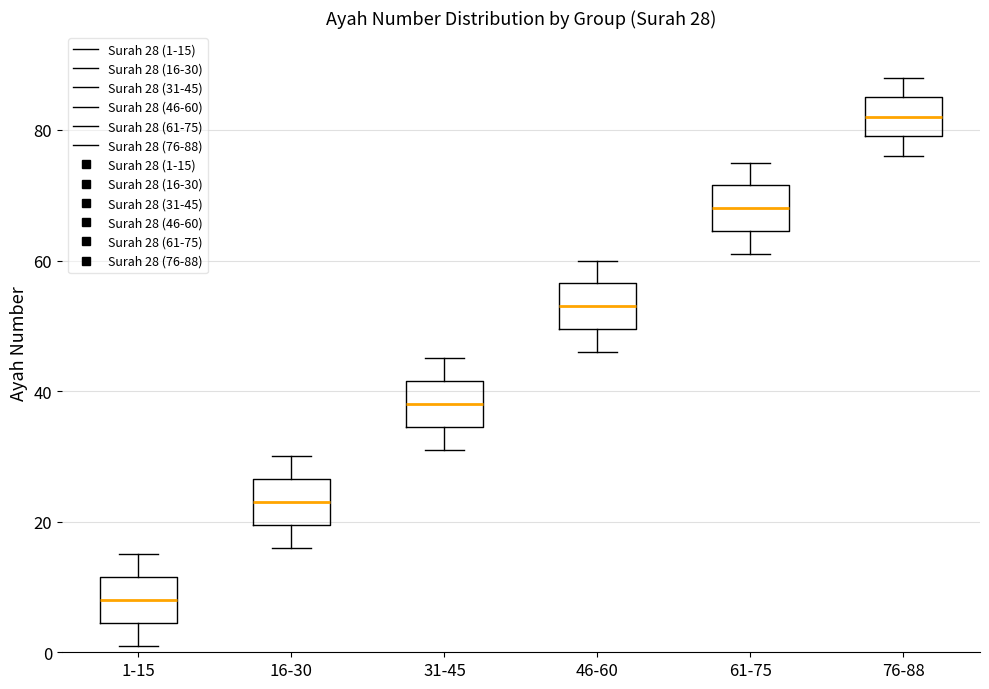

Which box's median line is the highest?

76-88